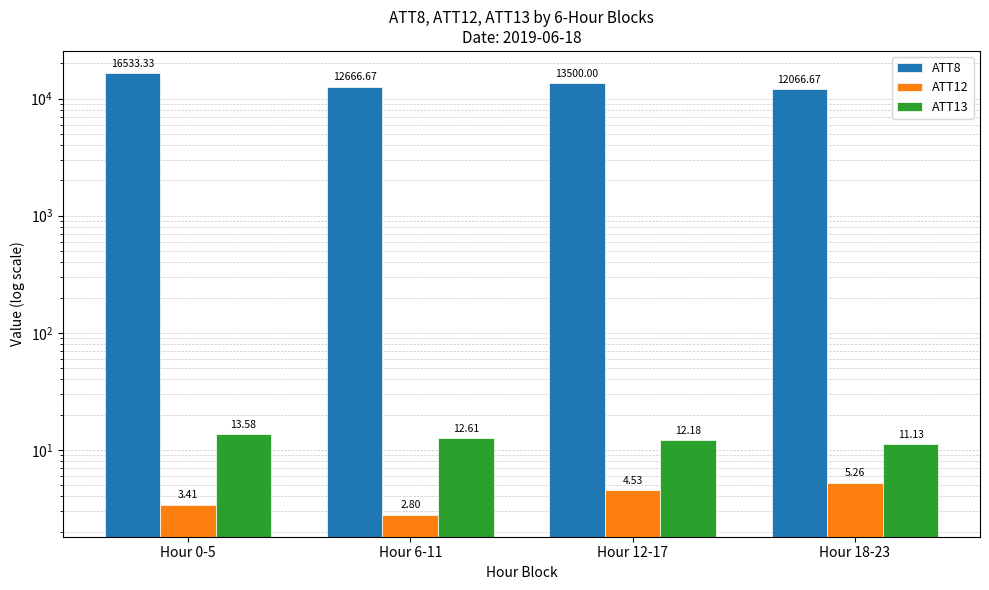

What are all the series names shown in the legend?

ATT8, ATT12, ATT13